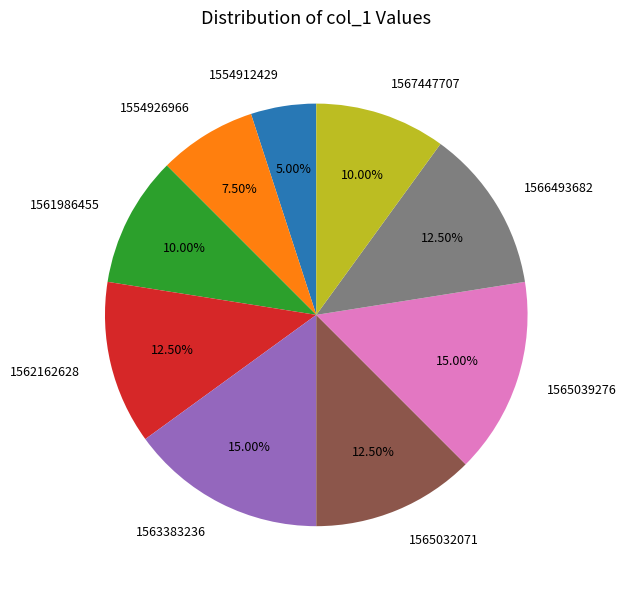

Which has a higher value, 1565039276 or 1562162628?

1565039276